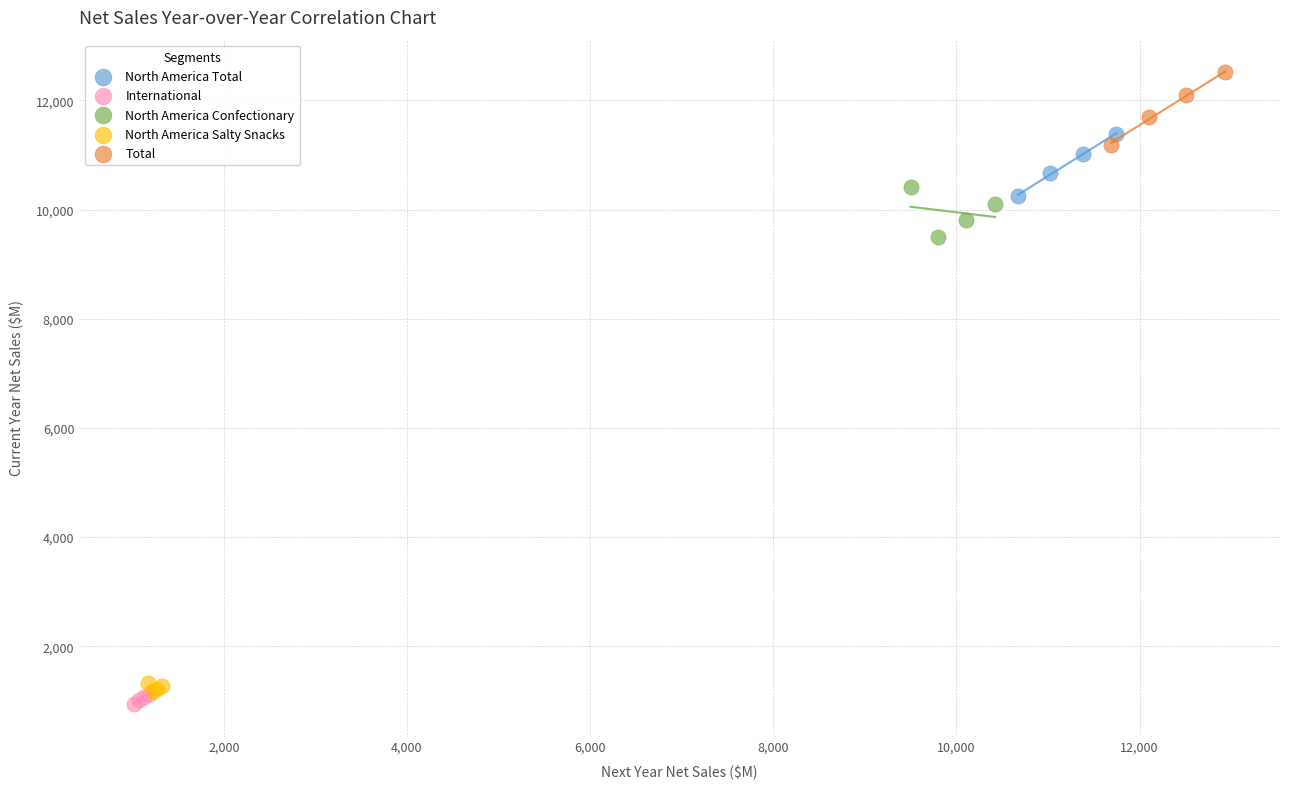

Which series reaches the minimum Y coordinate?

International